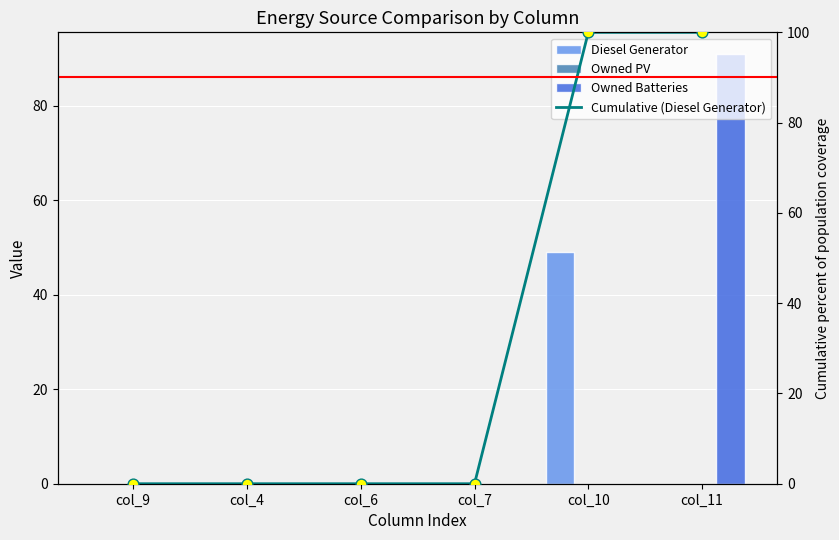

Which series has the largest Y range (max minus min)?

Cumulative (Diesel Generator)